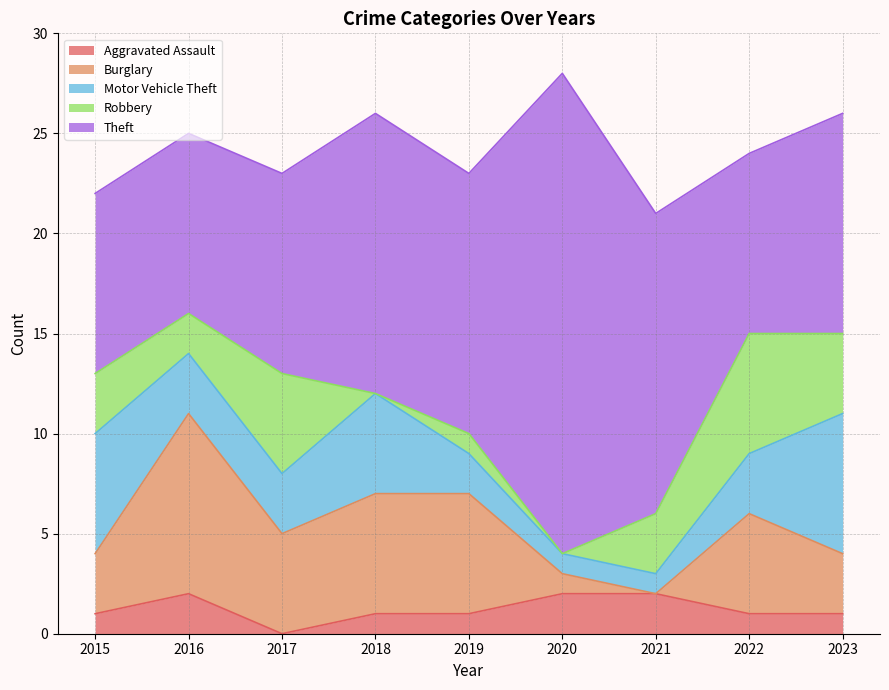

What are all the series names shown in the legend?

Aggravated Assault, Burglary, Motor Vehicle Theft, Robbery, Theft